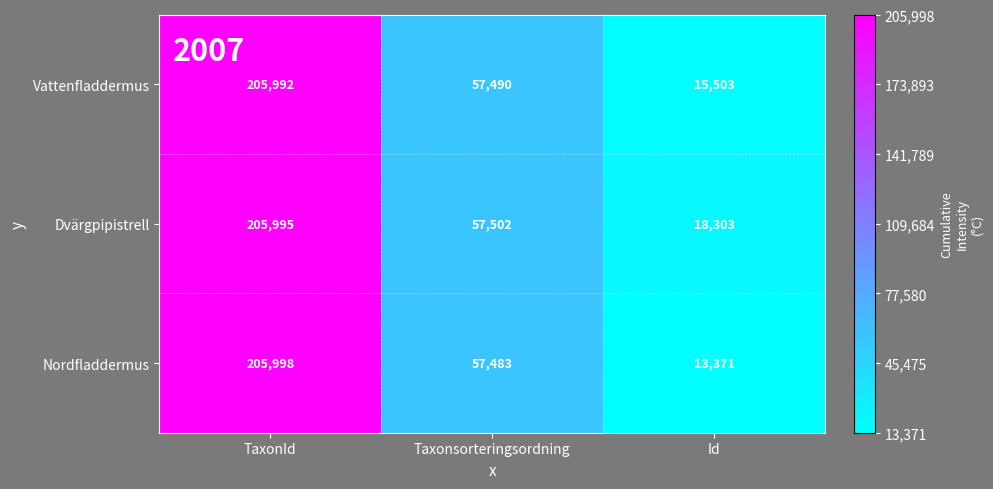

What is the minimum value for Nordfladdermus?

13371